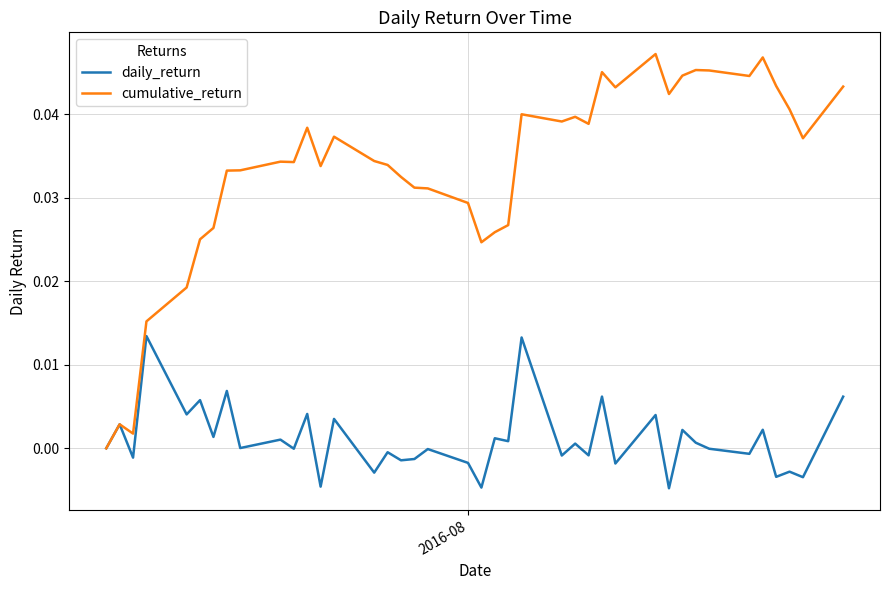

How many series are shown in this chart?

2